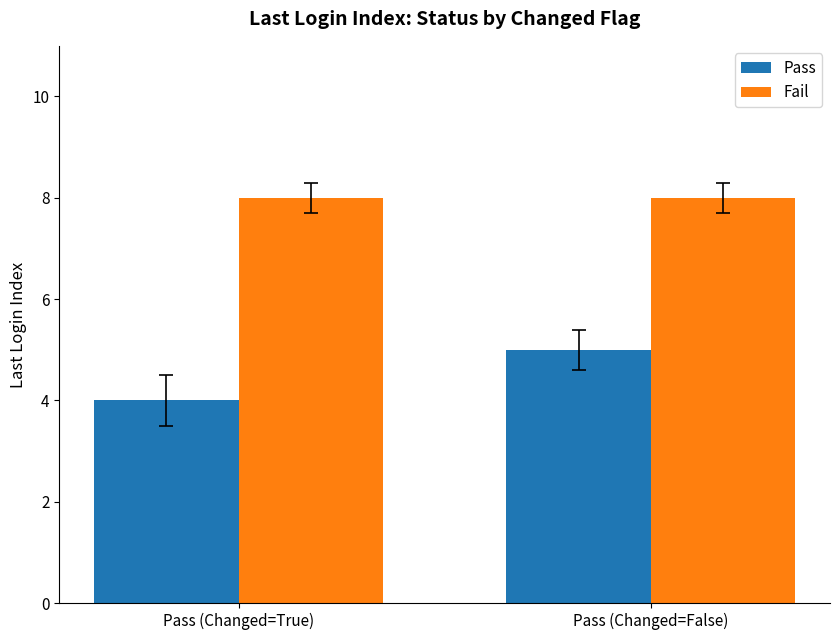

What is the maximum value for Pass?

5